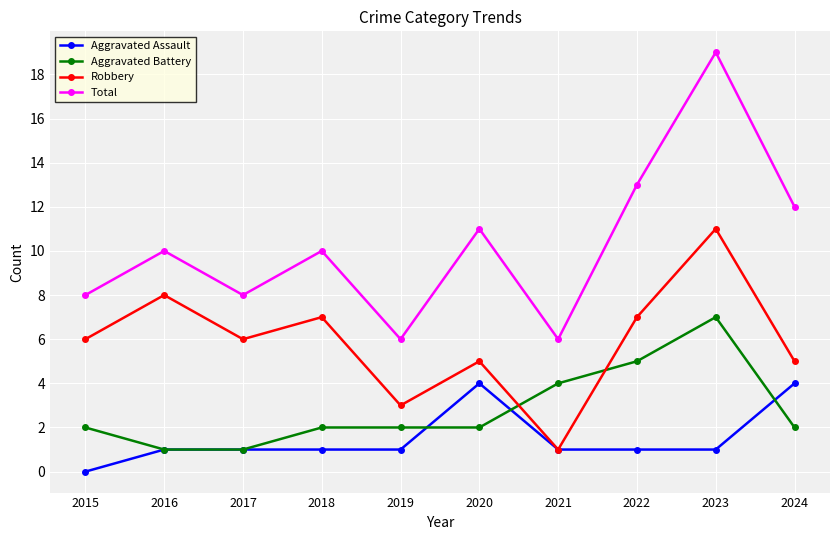

At 2023, list the series in order from largest to smallest.

Total, Robbery, Aggravated Battery, Aggravated Assault